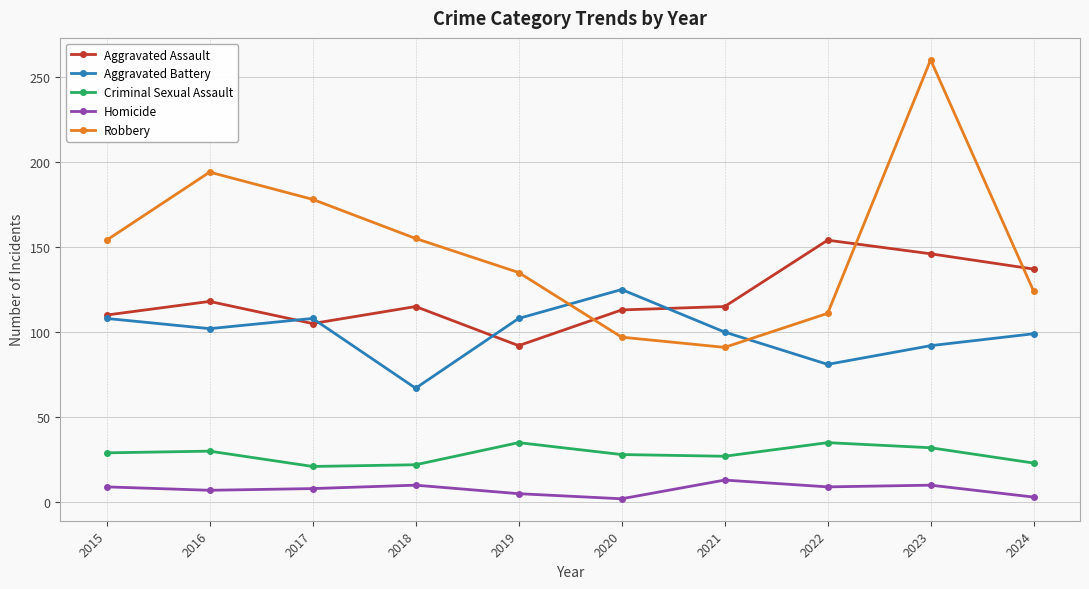

Is the value of Aggravated Battery at 2016 greater than the value of Robbery at 2020?

Yes